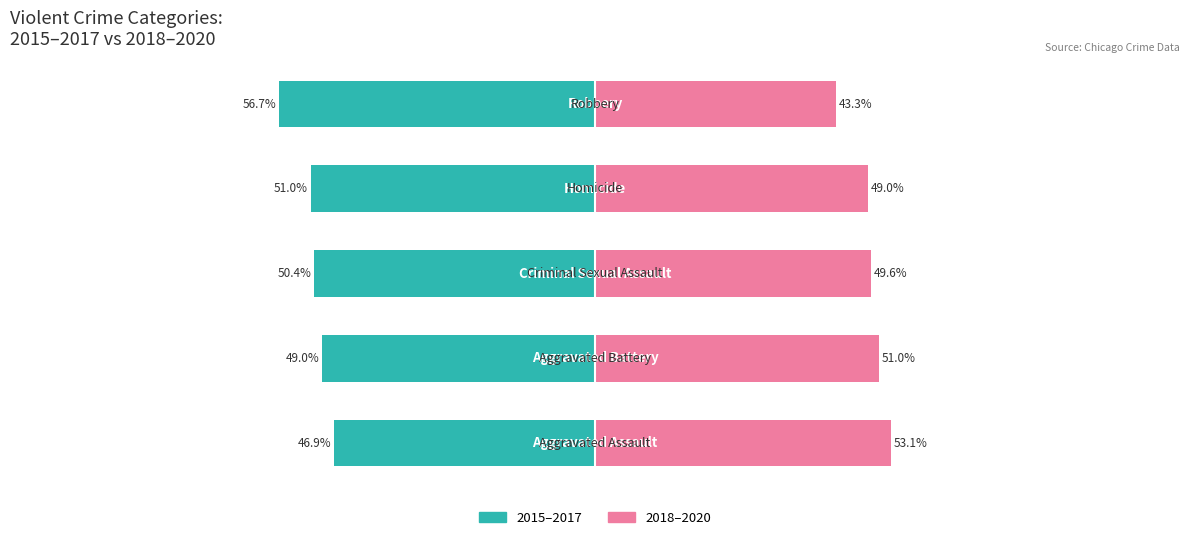

Reading left to right, what are all the values shown in this chart?

2015–2017: -46.9	-49.0	-50.4	-51.0	-56.7
2018–2020: 53.1	51.0	49.6	49.0	43.3